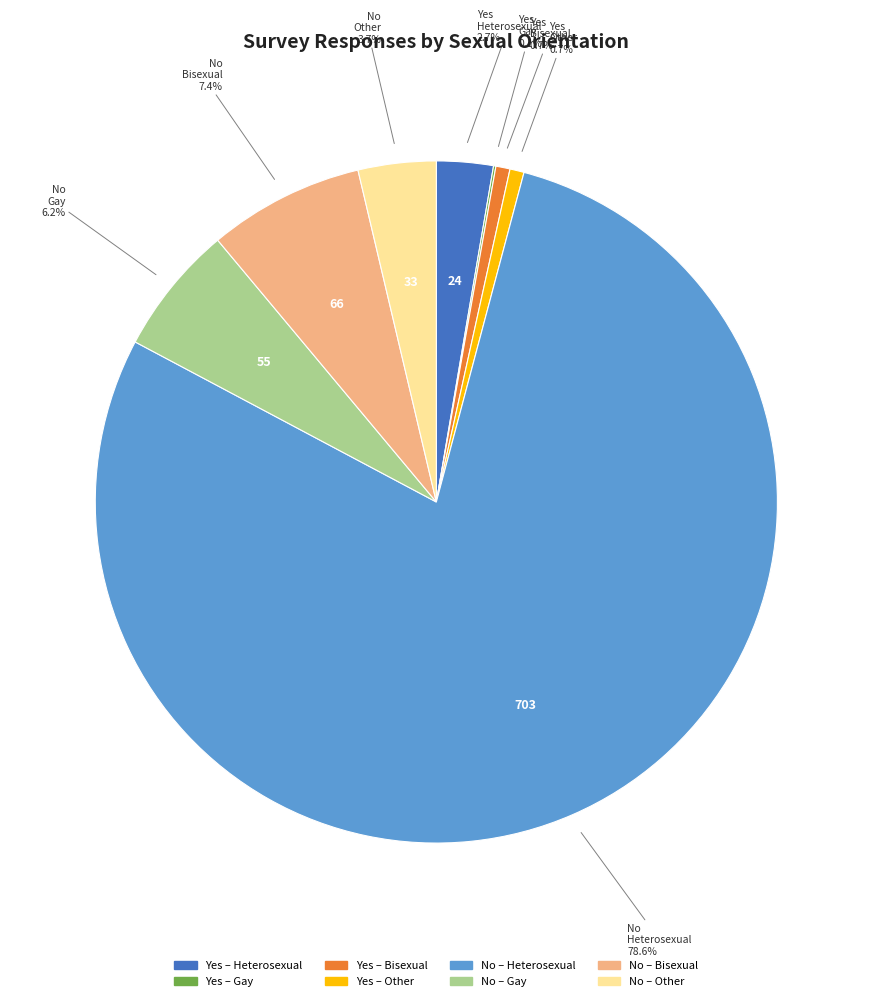

Is there any slice that represents more than half of the pie?

Yes